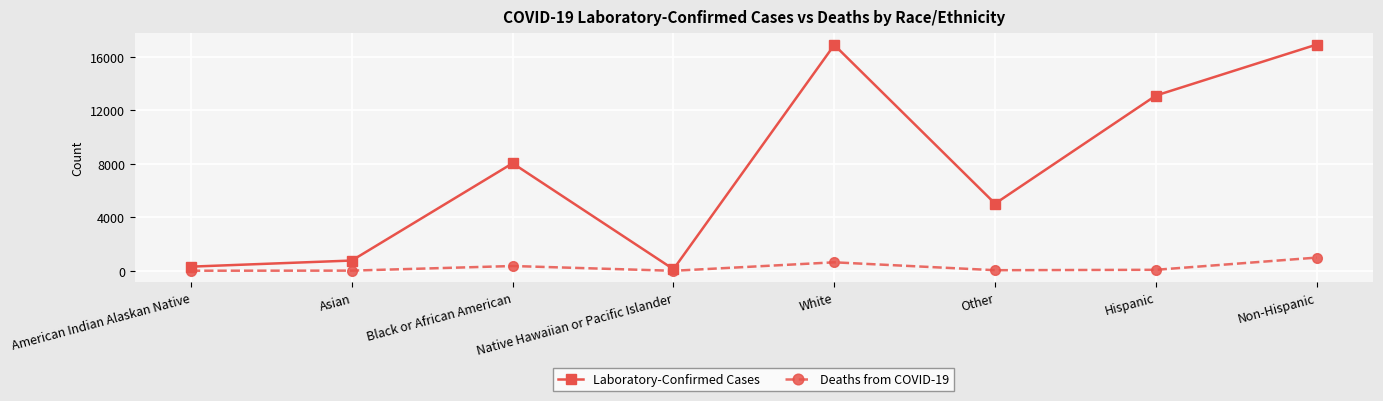

Does the chart display data point markers on the line(s)?

Yes